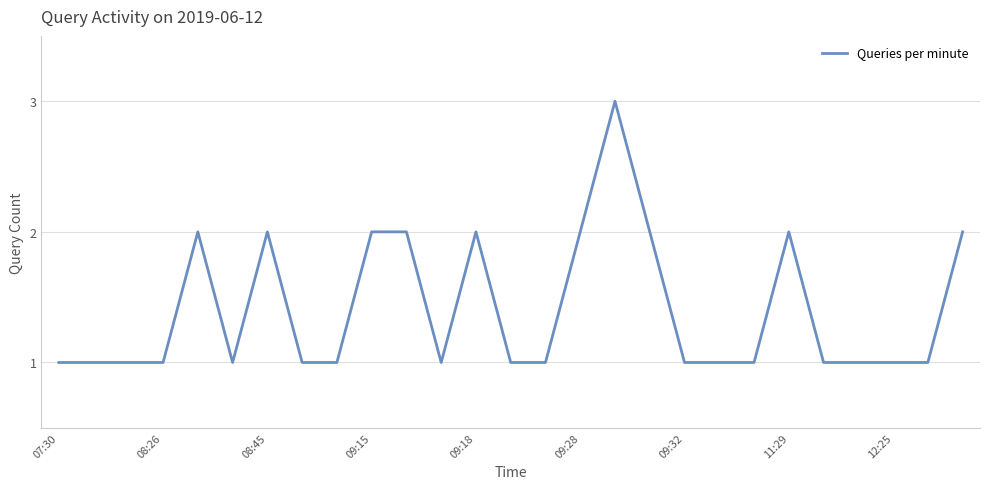

What is the greatest value displayed?

3